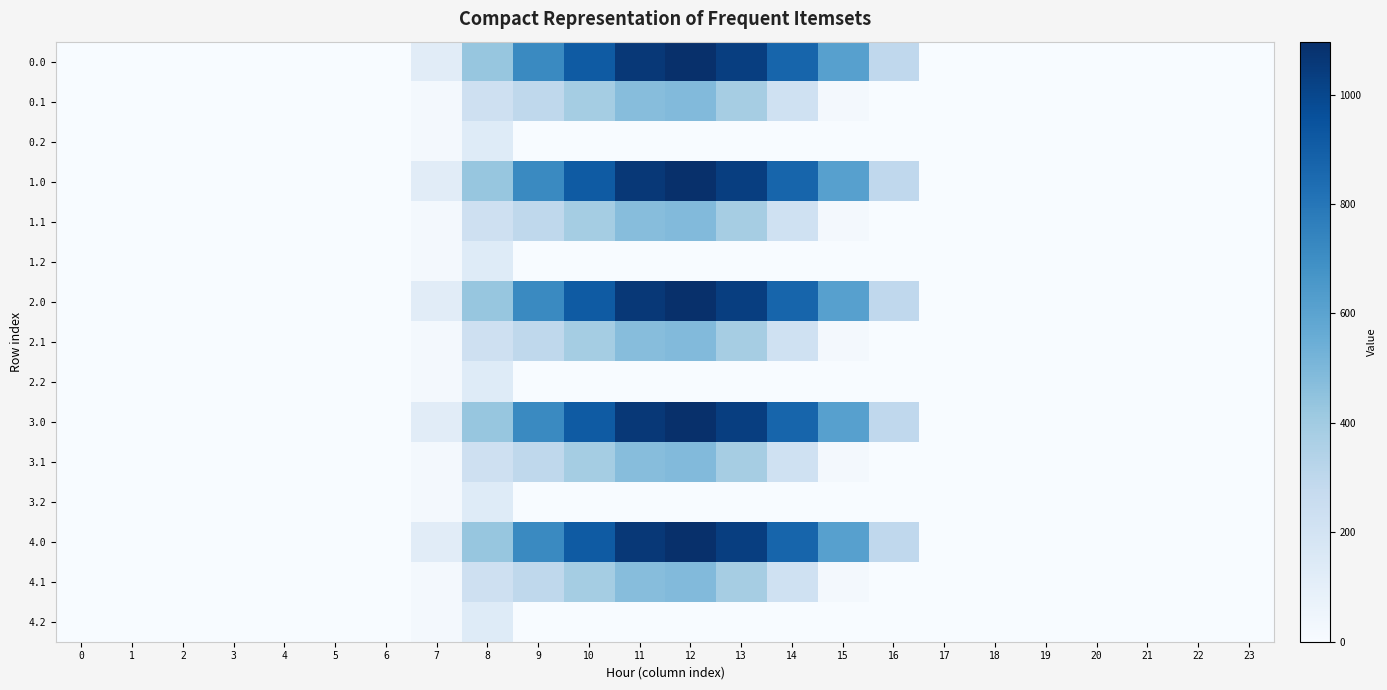

Reading left to right, extract all data points from this chart.

0.0: 0=0.0	1=0.0	2=0.0	3=0.0	4=0.0	5=0.0	6=0.0	7=120.6	8=430.3	9=716.9	10=916.2	11=1060.3	12=1096.7	13=1032.9	14=870.6	15=615.9	16=294.5	17=0.0	18=0.0	19=0.0	20=0.0	21=0.0	22=0.0	23=0.0
0.1: 0=0.0	1=0.0	2=0.0	3=0.0	4=0.0	5=0.0	6=0.0	7=17.7	8=227.5	9=295.9	10=388.1	11=471.7	12=485.4	13=382.7	14=219.2	15=17.3	16=0.0	17=0.0	18=0.0	19=0.0	20=0.0	21=0.0	22=0.0	23=0.0
0.2: 0=0.0	1=0.0	2=0.0	3=0.0	4=0.0	5=0.0	6=0.0	7=22.3	8=134.2	9=0.0	10=0.0	11=0.0	12=0.0	13=0.0	14=0.0	15=0.0	16=0.0	17=0.0	18=0.0	19=0.0	20=0.0	21=0.0	22=0.0	23=0.0
1.0: 0=0.0	1=0.0	2=0.0	3=0.0	4=0.0	5=0.0	6=0.0	7=120.6	8=430.3	9=716.9	10=916.2	11=1060.3	12=1096.7	13=1032.9	14=870.6	15=615.9	16=294.5	17=0.0	18=0.0	19=0.0	20=0.0	21=0.0	22=0.0	23=0.0
1.1: 0=0.0	1=0.0	2=0.0	3=0.0	4=0.0	5=0.0	6=0.0	7=17.7	8=227.5	9=295.9	10=388.1	11=471.7	12=485.4	13=382.7	14=219.2	15=17.3	16=0.0	17=0.0	18=0.0	19=0.0	20=0.0	21=0.0	22=0.0	23=0.0
1.2: 0=0.0	1=0.0	2=0.0	3=0.0	4=0.0	5=0.0	6=0.0	7=22.3	8=134.2	9=0.0	10=0.0	11=0.0	12=0.0	13=0.0	14=0.0	15=0.0	16=0.0	17=0.0	18=0.0	19=0.0	20=0.0	21=0.0	22=0.0	23=0.0
2.0: 0=0.0	1=0.0	2=0.0	3=0.0	4=0.0	5=0.0	6=0.0	7=120.6	8=430.3	9=716.9	10=916.2	11=1060.3	12=1096.7	13=1032.9	14=870.6	15=615.9	16=294.5	17=0.0	18=0.0	19=0.0	20=0.0	21=0.0	22=0.0	23=0.0
2.1: 0=0.0	1=0.0	2=0.0	3=0.0	4=0.0	5=0.0	6=0.0	7=17.7	8=227.5	9=295.9	10=388.1	11=471.7	12=485.4	13=382.7	14=219.2	15=17.3	16=0.0	17=0.0	18=0.0	19=0.0	20=0.0	21=0.0	22=0.0	23=0.0
2.2: 0=0.0	1=0.0	2=0.0	3=0.0	4=0.0	5=0.0	6=0.0	7=22.3	8=134.2	9=0.0	10=0.0	11=0.0	12=0.0	13=0.0	14=0.0	15=0.0	16=0.0	17=0.0	18=0.0	19=0.0	20=0.0	21=0.0	22=0.0	23=0.0
3.0: 0=0.0	1=0.0	2=0.0	3=0.0	4=0.0	5=0.0	6=0.0	7=120.6	8=430.3	9=716.9	10=916.2	11=1060.3	12=1096.7	13=1032.9	14=870.6	15=615.9	16=294.5	17=0.0	18=0.0	19=0.0	20=0.0	21=0.0	22=0.0	23=0.0
3.1: 0=0.0	1=0.0	2=0.0	3=0.0	4=0.0	5=0.0	6=0.0	7=17.7	8=227.5	9=295.9	10=388.1	11=471.7	12=485.4	13=382.7	14=219.2	15=17.3	16=0.0	17=0.0	18=0.0	19=0.0	20=0.0	21=0.0	22=0.0	23=0.0
3.2: 0=0.0	1=0.0	2=0.0	3=0.0	4=0.0	5=0.0	6=0.0	7=22.3	8=134.2	9=0.0	10=0.0	11=0.0	12=0.0	13=0.0	14=0.0	15=0.0	16=0.0	17=0.0	18=0.0	19=0.0	20=0.0	21=0.0	22=0.0	23=0.0
4.0: 0=0.0	1=0.0	2=0.0	3=0.0	4=0.0	5=0.0	6=0.0	7=120.6	8=430.3	9=716.9	10=916.2	11=1060.3	12=1096.7	13=1032.9	14=870.6	15=615.9	16=294.5	17=0.0	18=0.0	19=0.0	20=0.0	21=0.0	22=0.0	23=0.0
4.1: 0=0.0	1=0.0	2=0.0	3=0.0	4=0.0	5=0.0	6=0.0	7=17.7	8=227.5	9=295.9	10=388.1	11=471.7	12=485.4	13=382.7	14=219.2	15=17.3	16=0.0	17=0.0	18=0.0	19=0.0	20=0.0	21=0.0	22=0.0	23=0.0
4.2: 0=0.0	1=0.0	2=0.0	3=0.0	4=0.0	5=0.0	6=0.0	7=22.3	8=134.2	9=0.0	10=0.0	11=0.0	12=0.0	13=0.0	14=0.0	15=0.0	16=0.0	17=0.0	18=0.0	19=0.0	20=0.0	21=0.0	22=0.0	23=0.0